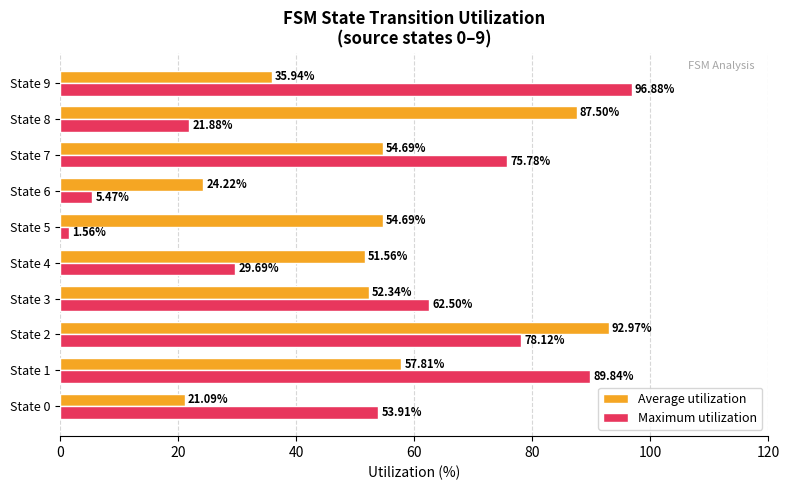

What is the sum of all Maximum utilization values?

515.6